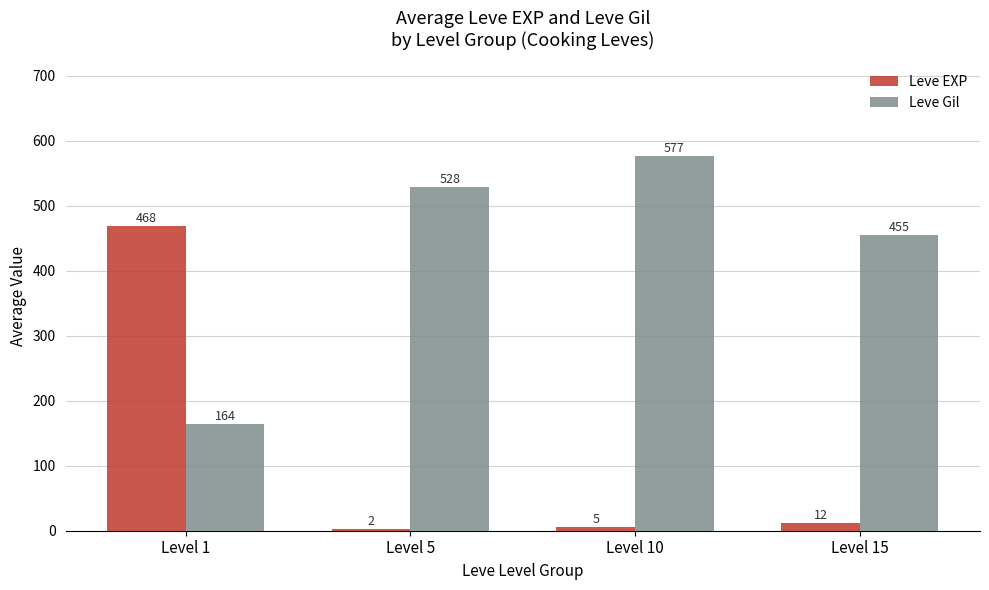

Which series has the largest range (max minus min)?

Leve EXP